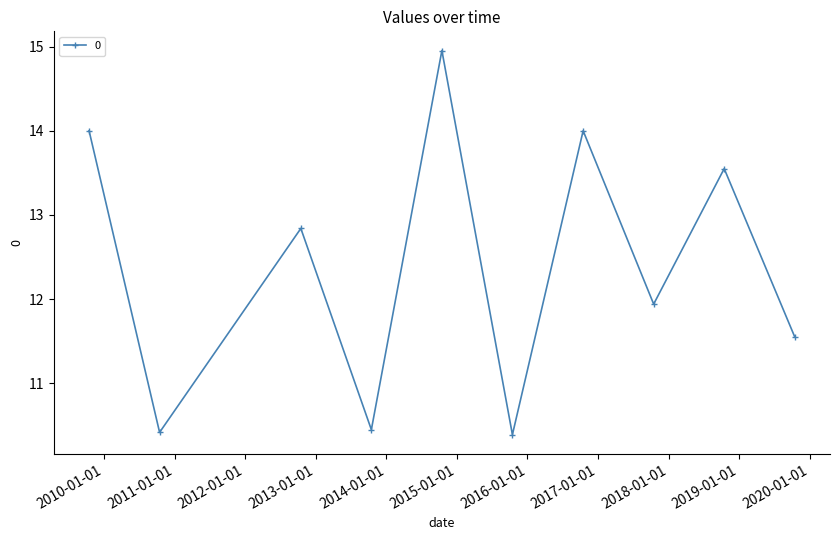

What is the minimum value shown in the chart?

10.4